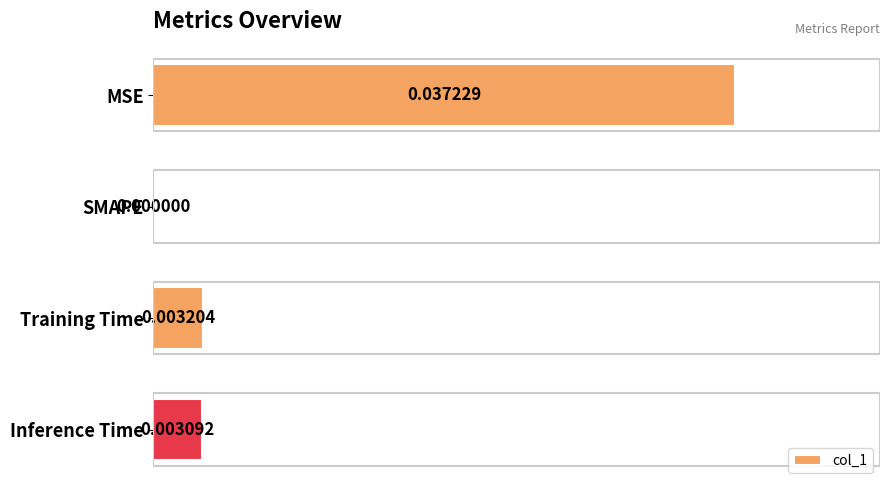

Where is the data nearest to the value 0?

SMAPE